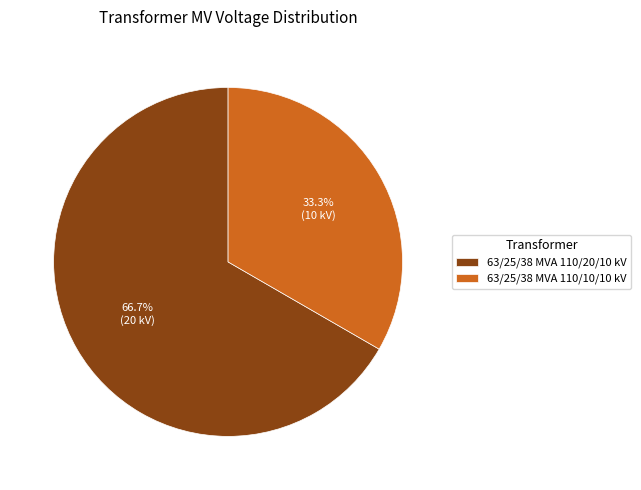

Which has a higher value, 63/25/38 MVA 110/20/10 kV or 63/25/38 MVA 110/10/10 kV?

63/25/38 MVA 110/20/10 kV